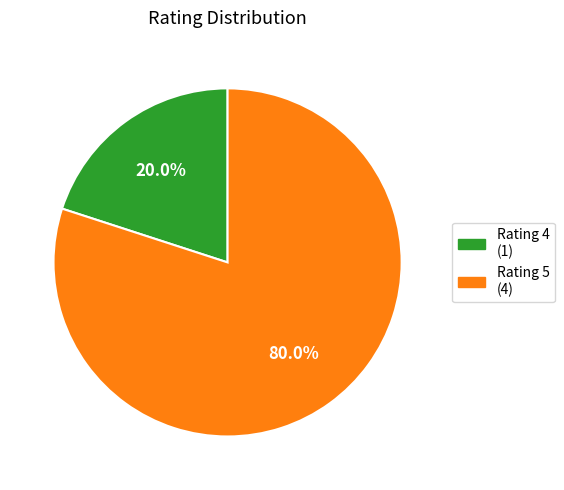

What is the total percentage of Rating 5 and Rating 4?

100.0%